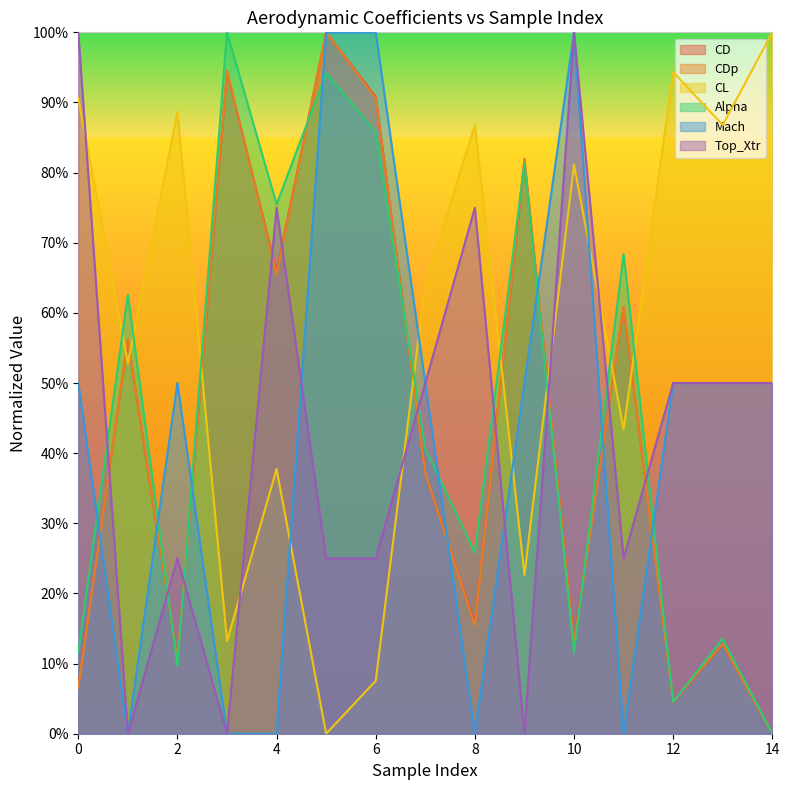

What is the total value across all series at 5?

4.2